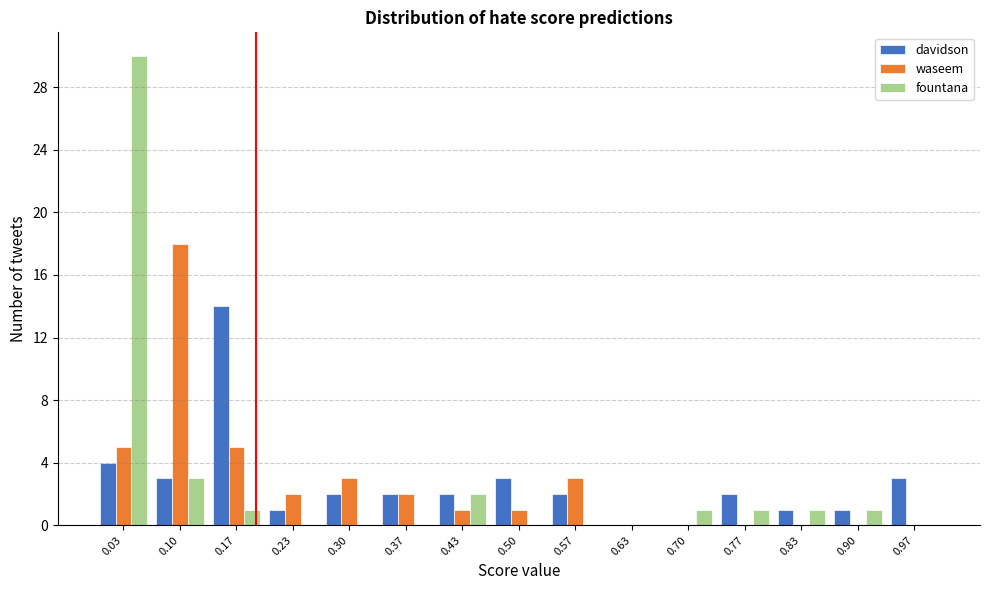

Reading left to right, list every range on the x-axis with the height of the bar of each series over it. Neither the bar edges nor the heights are printed on the chart, so give them approximately, as read against the axes.

0.00 to 0.07: davidson=4	waseem=5	fountana=30
0.07 to 0.13: davidson=3	waseem=18	fountana=3
0.13 to 0.20: davidson=14	waseem=5	fountana=1
0.20 to 0.27: davidson=1	waseem=2	fountana=0
0.27 to 0.33: davidson=2	waseem=3	fountana=0
0.33 to 0.40: davidson=2	waseem=2	fountana=0
0.40 to 0.47: davidson=2	waseem=1	fountana=2
0.47 to 0.53: davidson=3	waseem=1	fountana=0
0.53 to 0.60: davidson=2	waseem=3	fountana=0
0.60 to 0.67: davidson=0	waseem=0	fountana=0
0.67 to 0.73: davidson=0	waseem=0	fountana=1
0.73 to 0.80: davidson=2	waseem=0	fountana=1
0.80 to 0.87: davidson=1	waseem=0	fountana=1
0.87 to 0.93: davidson=1	waseem=0	fountana=1
0.93 to 1.00: davidson=3	waseem=0	fountana=0